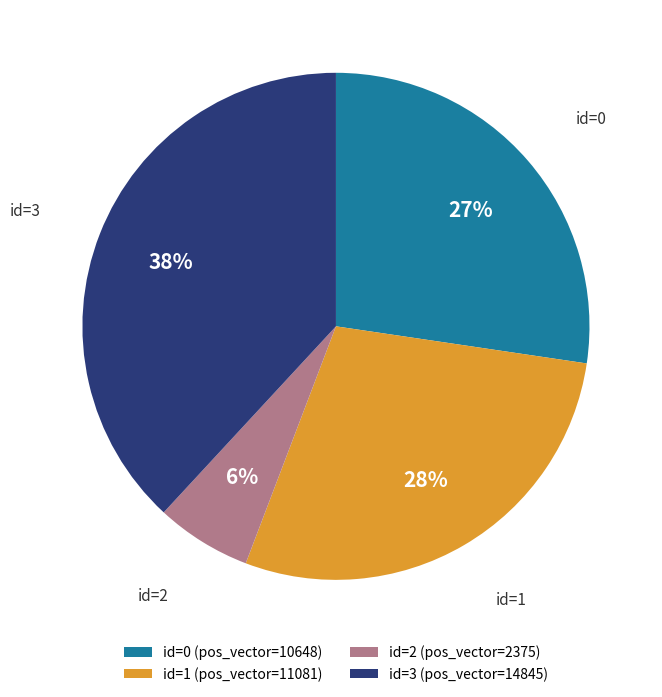

Which slice is the largest?

id=3 (pos_vector=14845)